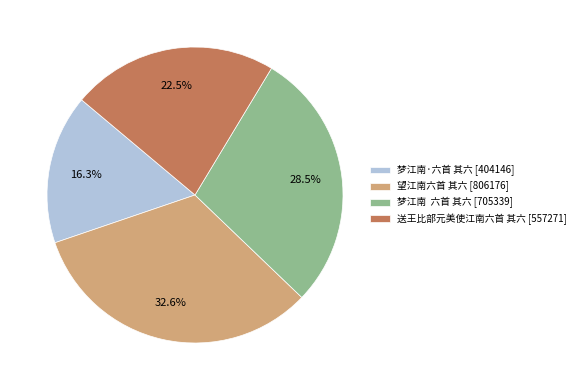

Count the number of slices in the pie.

4